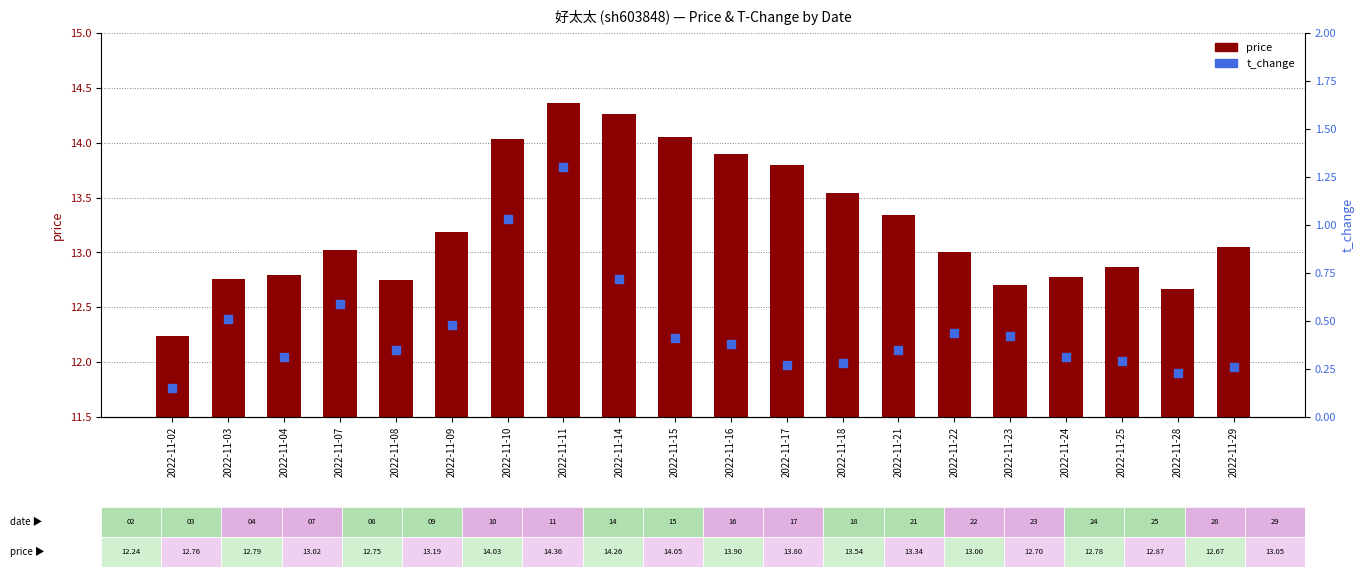

Which series reaches the maximum Y coordinate?

price